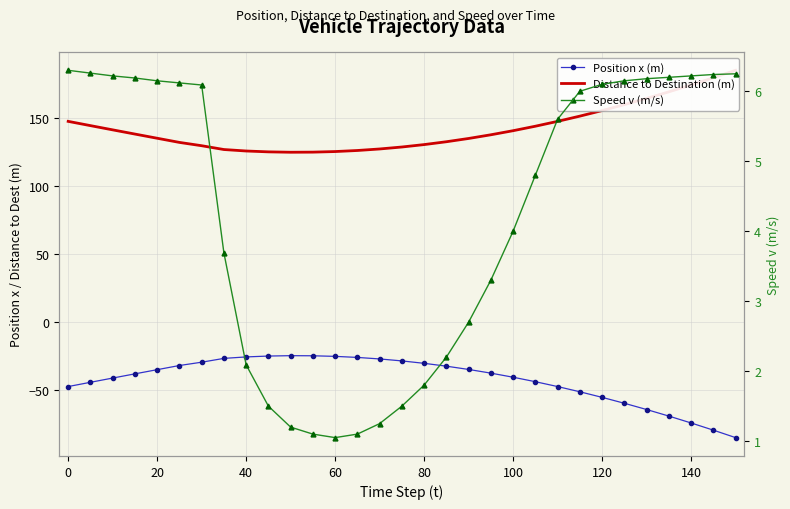

Reading left to right, transcribe all the data shown in this chart.

Position x (m): -47.7	-44.6	-41.5	-38.4	-35.3	-32.2	-29.8	-27.0	-25.9	-25.2	-25.0	-25.1	-25.5	-26.3	-27.4	-28.8	-30.6	-32.7	-35.1	-37.8	-40.9	-44.1	-47.7	-51.6	-55.7	-60.0	-64.7	-69.5	-74.6	-79.8	-85.4
Distance to Destination (m): 147.7	144.6	141.5	138.4	135.3	132.2	129.8	127.0	125.9	125.2	125.0	125.0	125.5	126.3	127.4	128.8	130.6	132.7	135.1	137.8	140.8	144.2	147.7	151.6	155.7	160.1	164.7	169.5	174.6	179.8	185.4
Speed v (m/s): 6.3	6.3	6.2	6.2	6.2	6.1	6.1	3.7	2.1	1.5	1.2	1.1	1.1	1.1	1.2	1.5	1.8	2.2	2.7	3.3	4.0	4.8	5.6	6.0	6.1	6.2	6.2	6.2	6.2	6.2	6.2